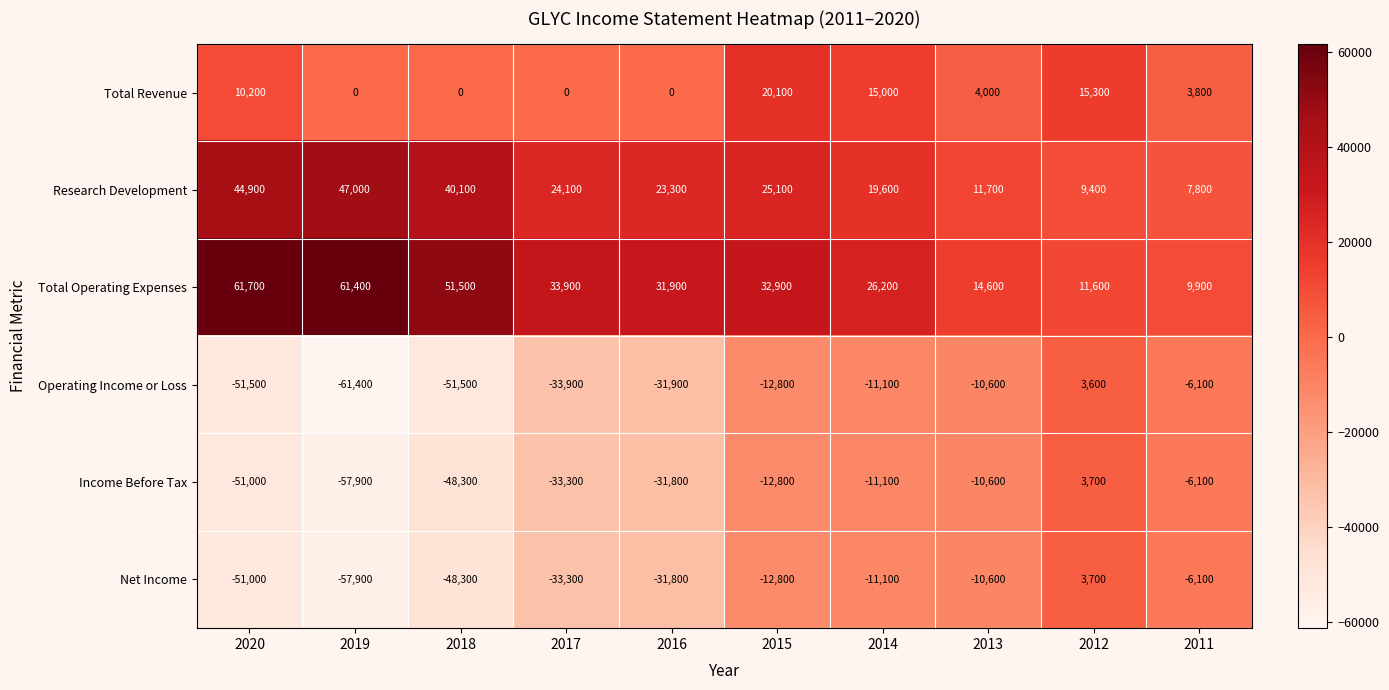

List the labels in order of Net Income value, smallest first.

2019, 2020, 2018, 2017, 2016, 2015, 2014, 2013, 2011, 2012